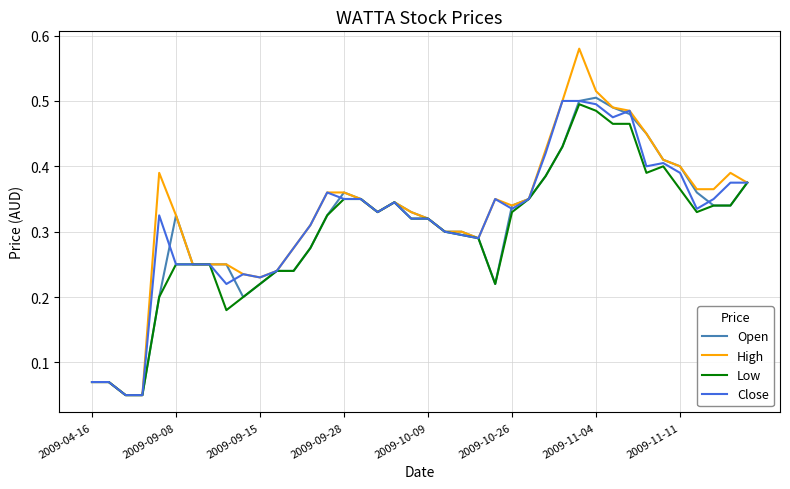

Which series has the largest range (max minus min)?

High